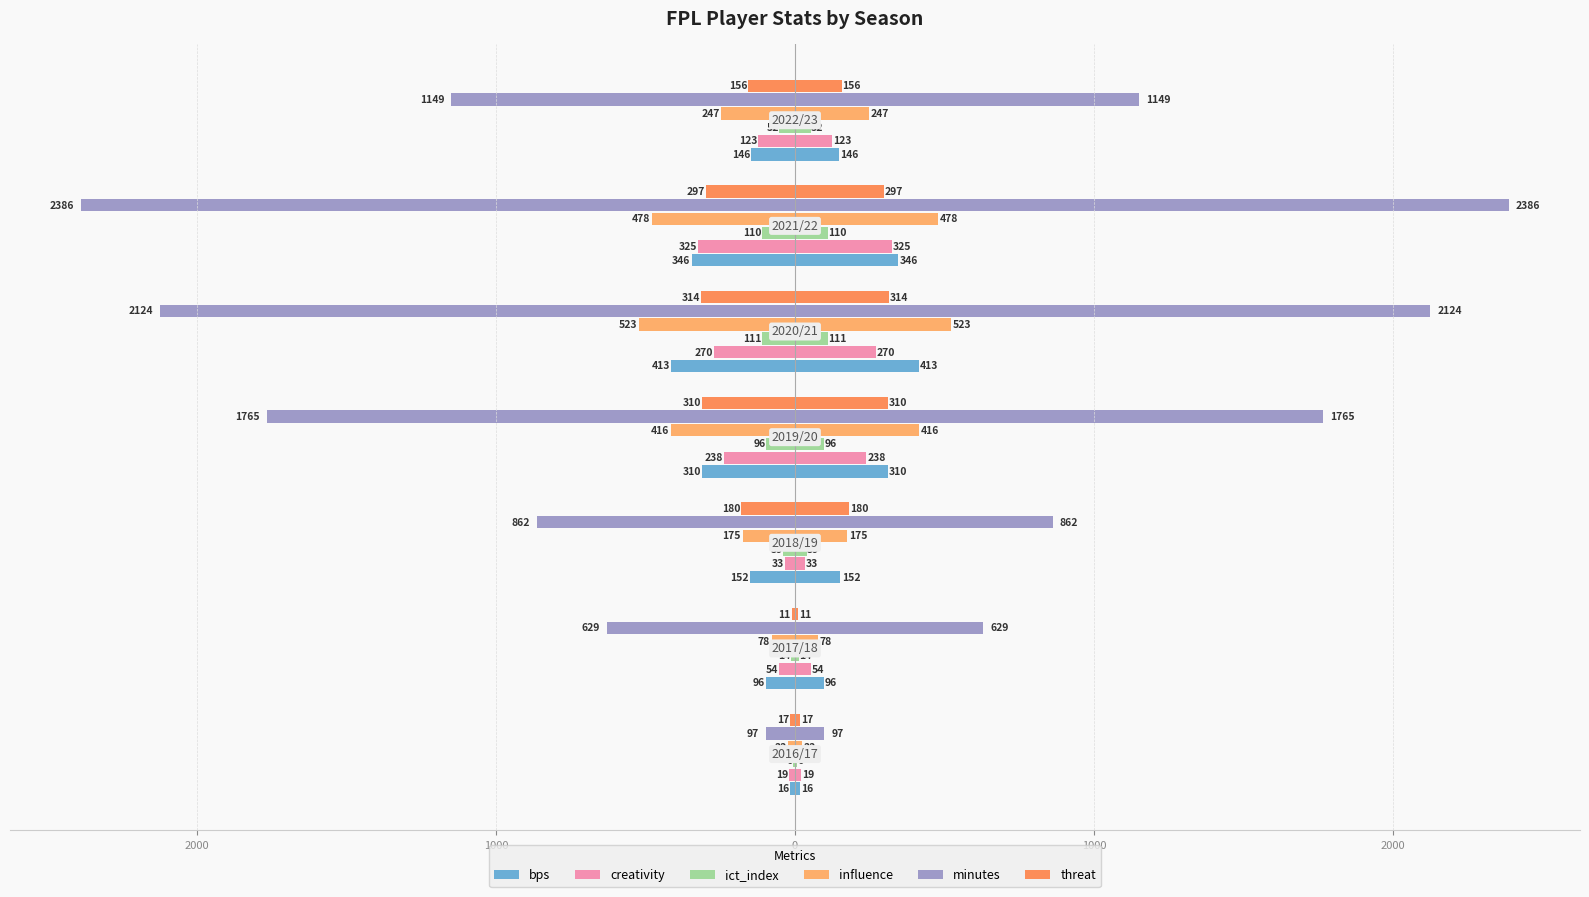

Reading left to right, extract all data points from this chart.

bps: -16.0	-96.0	-152.0	-310.0	-413.0	-346.0	-146.0
creativity: -19.1	-53.6	-33.1	-238.4	-270.5	-325.1	-123.2
ict_index: -5.8	-14.2	-38.8	-96.4	-110.9	-110.1	-52.2
influence: -22.2	-78.2	-175.4	-415.6	-523.2	-478.4	-247.0
minutes: -97.0	-629.0	-862.0	-1765.0	-2124.0	-2386.0	-1149.0
threat: -17.0	-11.0	-180.0	-310.0	-314.0	-297.0	-156.0